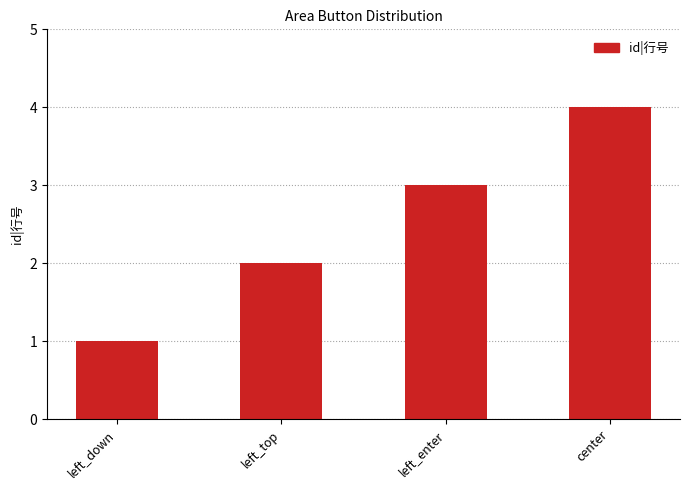

What is the difference between the maximum and minimum values?

3